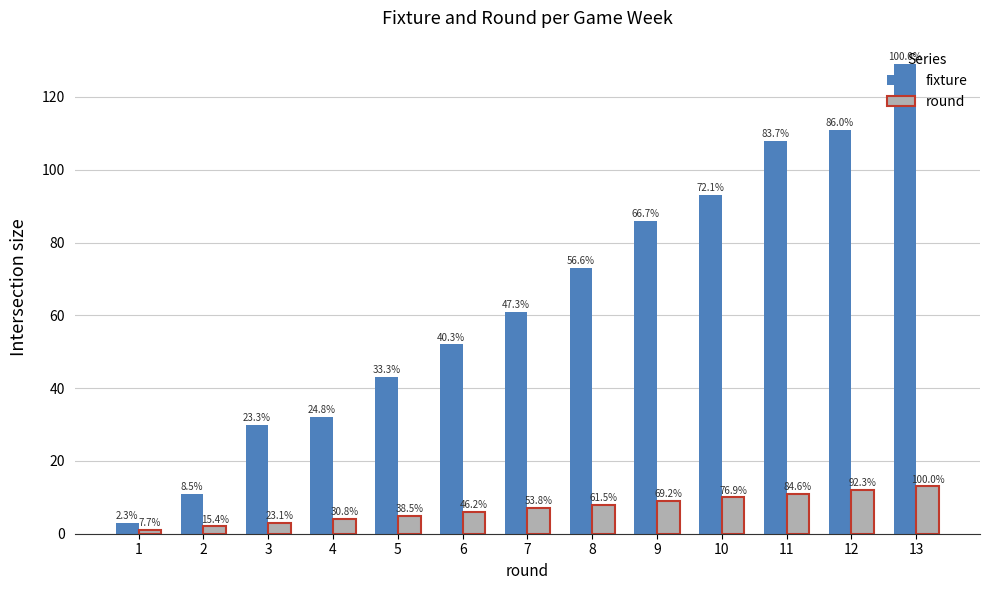

At which label is round closest to 7?

7